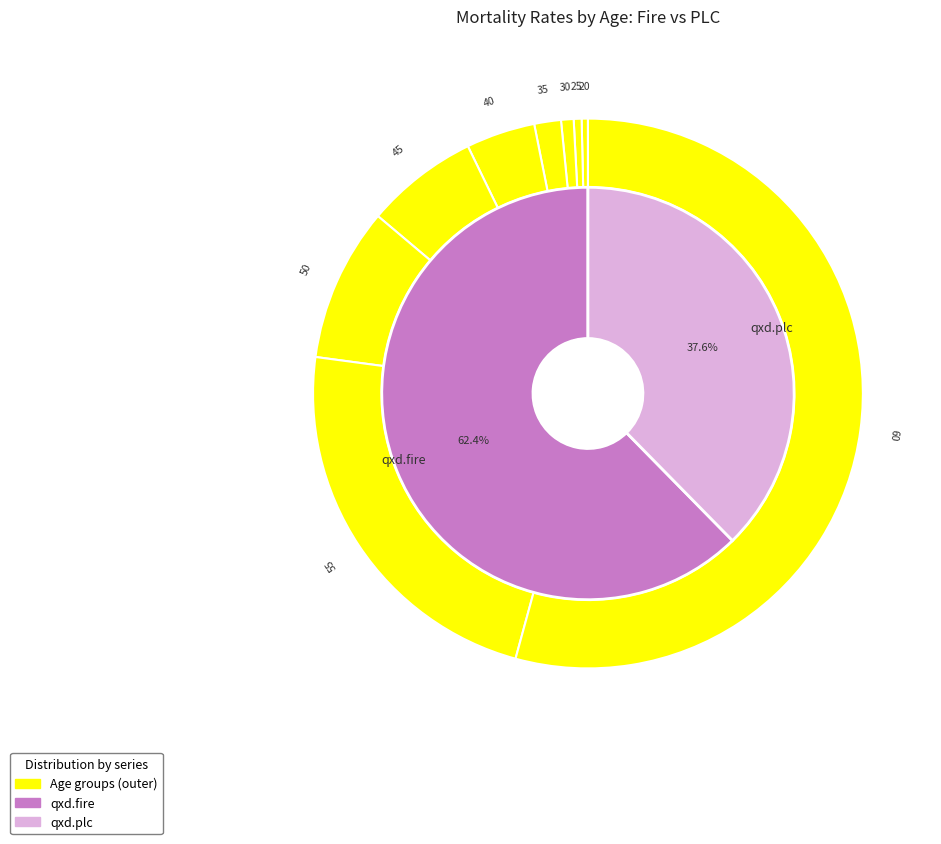

Rank the series at 55 from highest to lowest value.

qxd.fire, qxd.plc